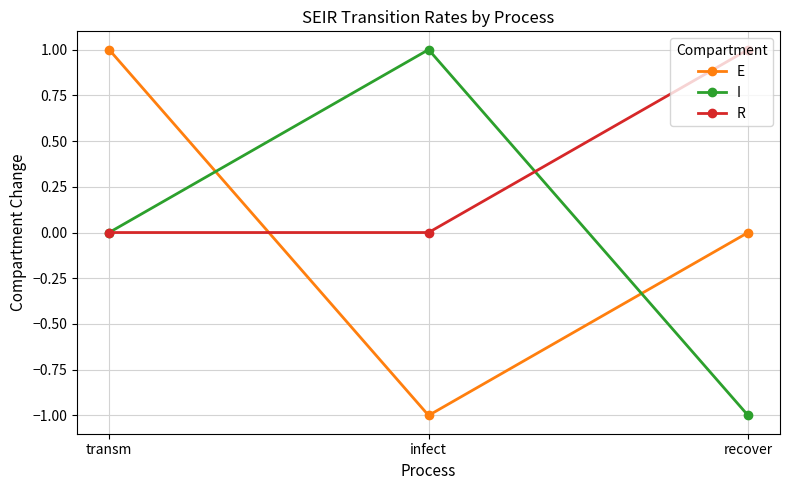

True or false: E has a value of 0 at recover.

True